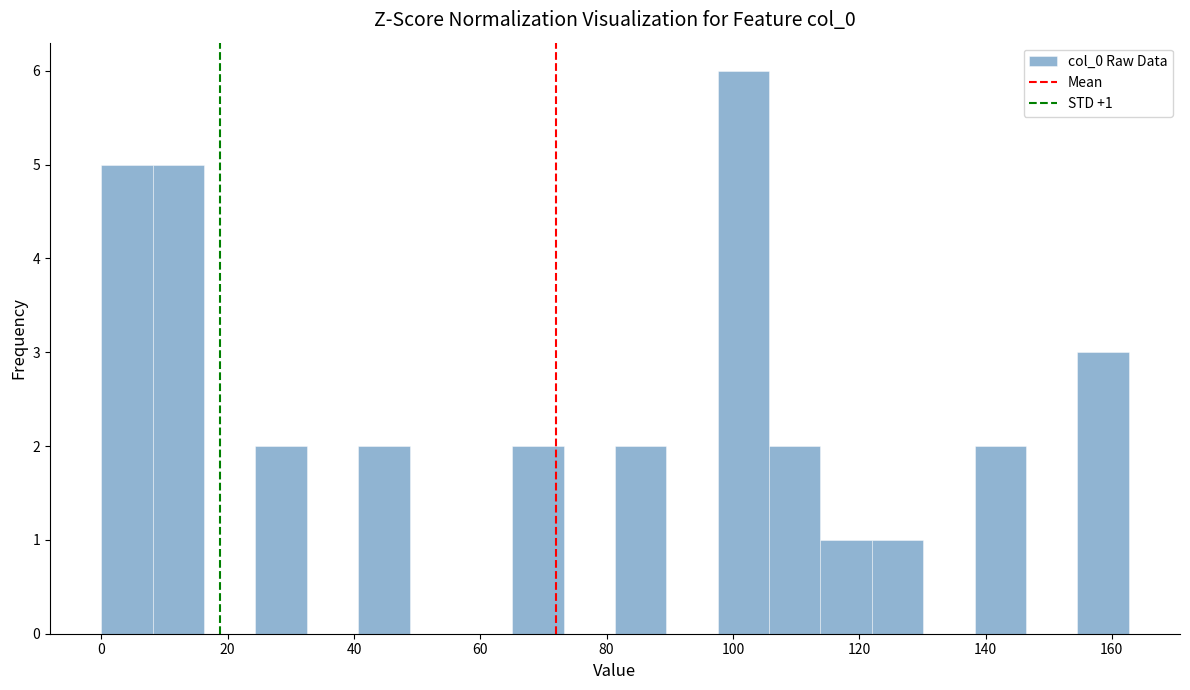

Which range on the x-axis has the tallest bar?

98 to 106